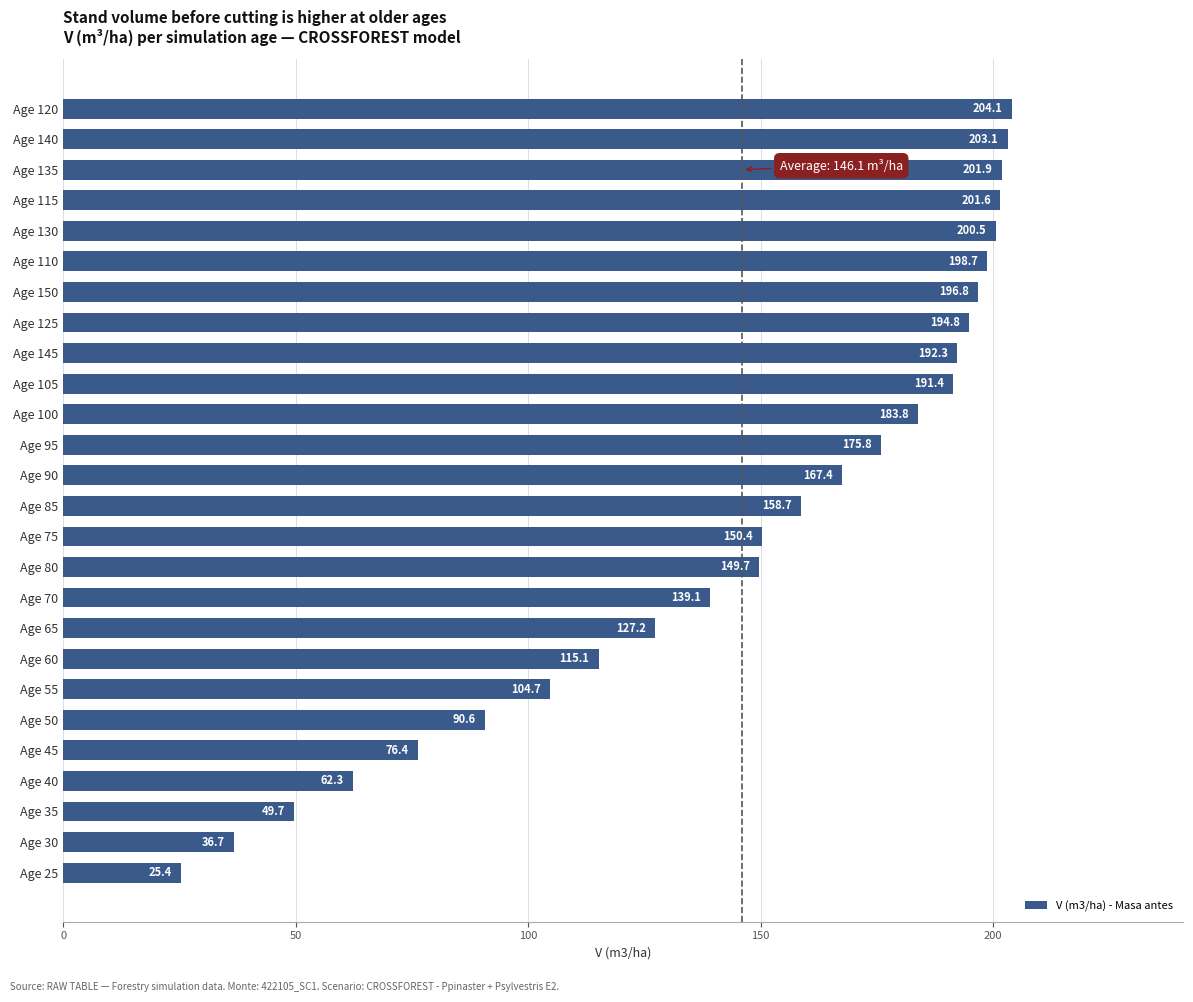

Which has a higher value, Age 65 or Age 130?

Age 130